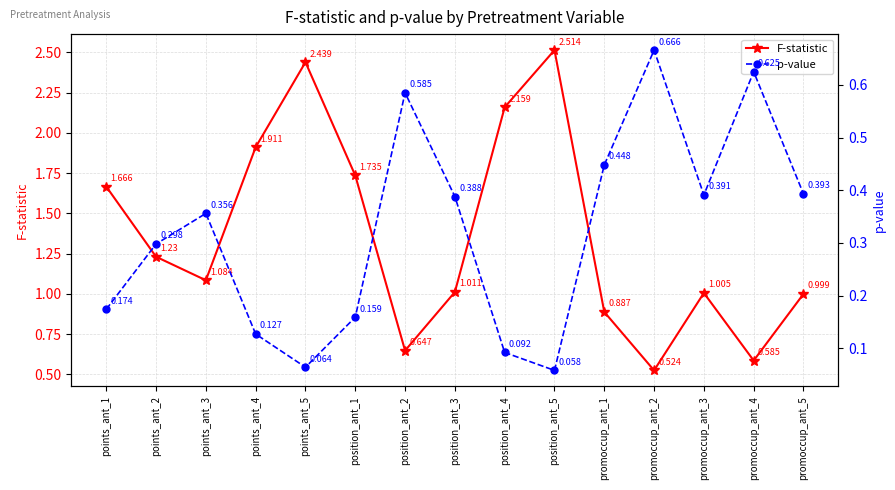

Which series has the largest total across all categories?

F-statistic